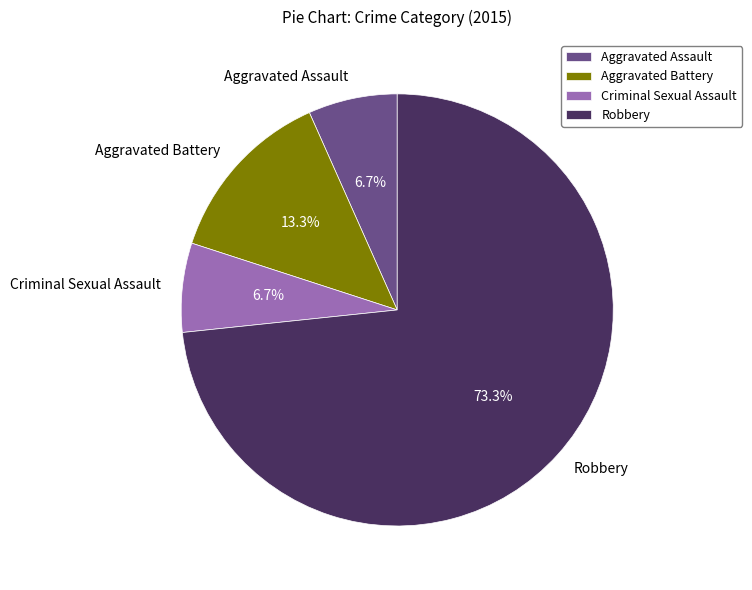

To the nearest percent, what percentage of the pie is Aggravated Assault?

7%